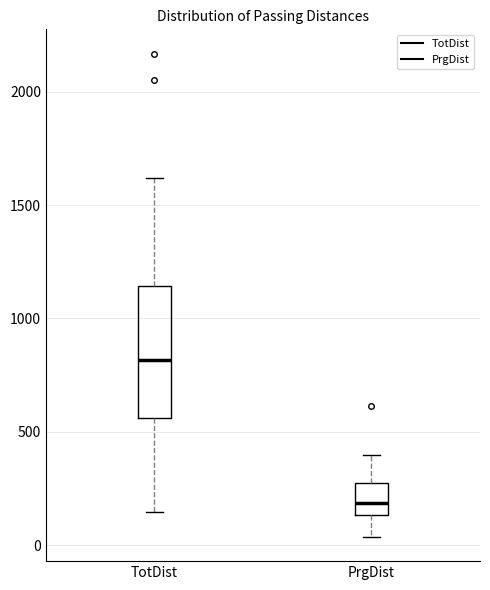

Reading left to right, read every box against the y-axis: the position of its median line, the range the box covers, and the ends of its whiskers. The values are not printed on the chart, so give them approximately, as read against the axis.

TotDist: median 800, box 550 to 1150, whiskers 150 to 1600
PrgDist: median 200, box 150 to 250, whiskers 50 to 400